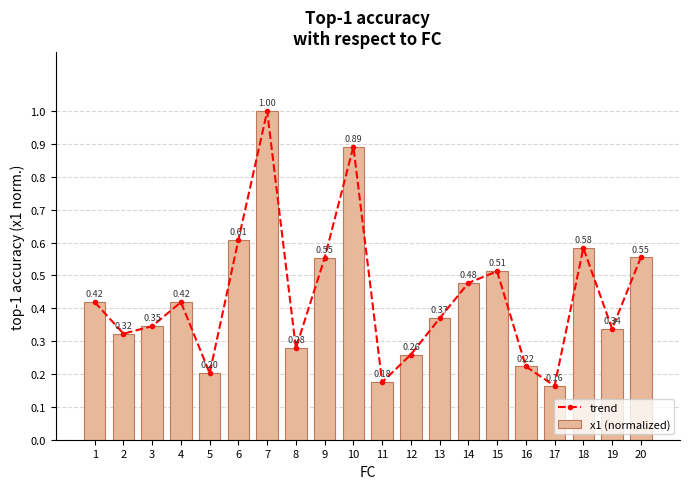

How many series are shown in this chart?

2